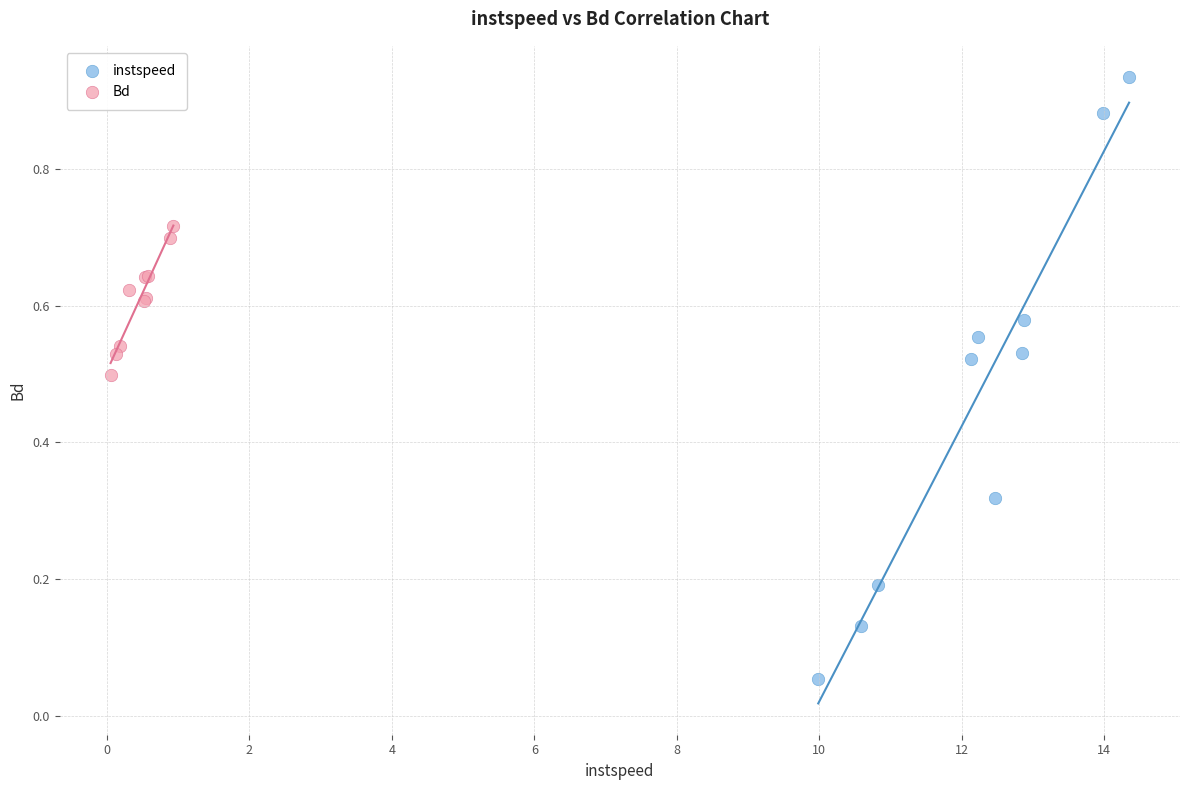

Which series contains the lowest Y value?

instspeed